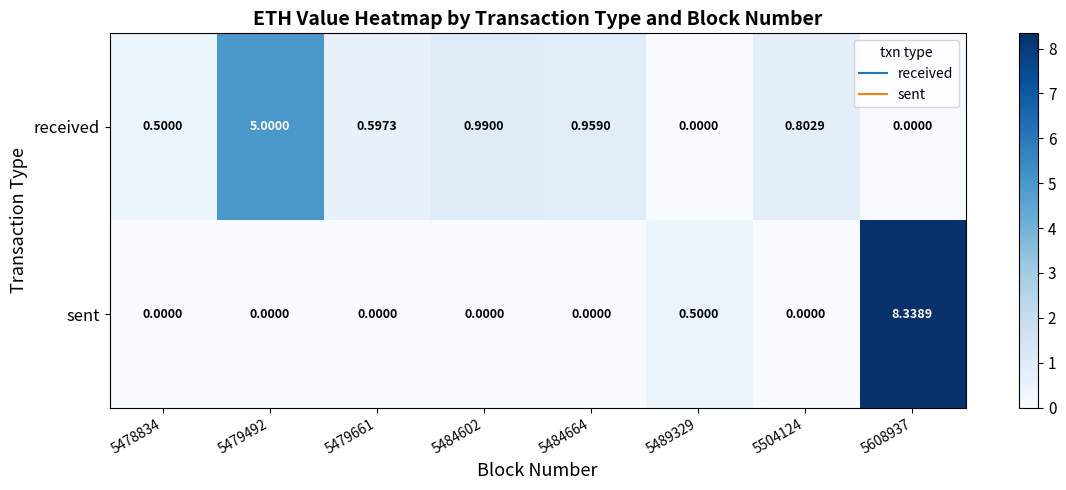

Between 5479492 and 5479661, which series saw the biggest shift?

received